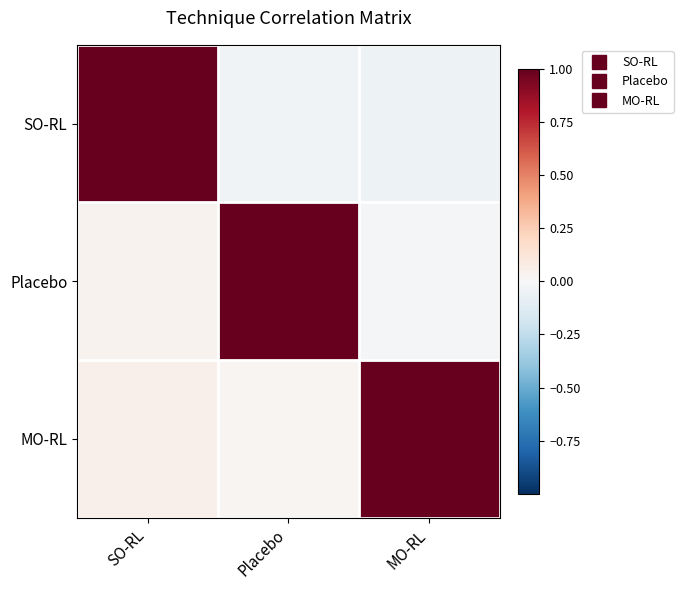

Rank the series at Placebo from lowest to highest value.

SO-RL, MO-RL, Placebo